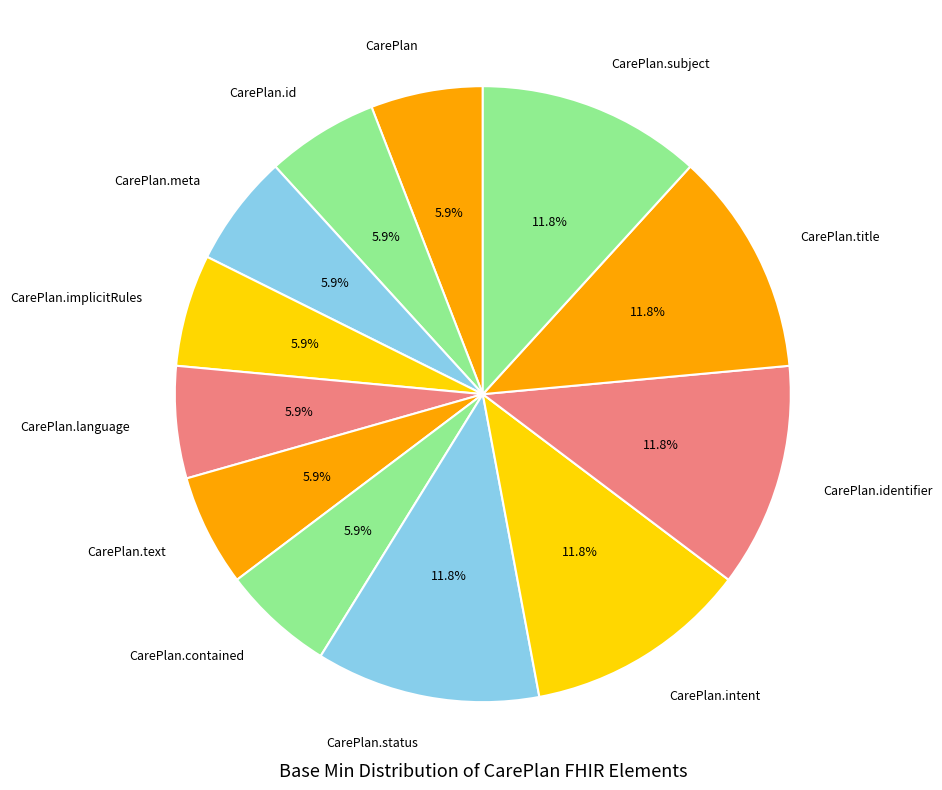

What percentage is the CarePlan.status slice, to the nearest percent?

12%